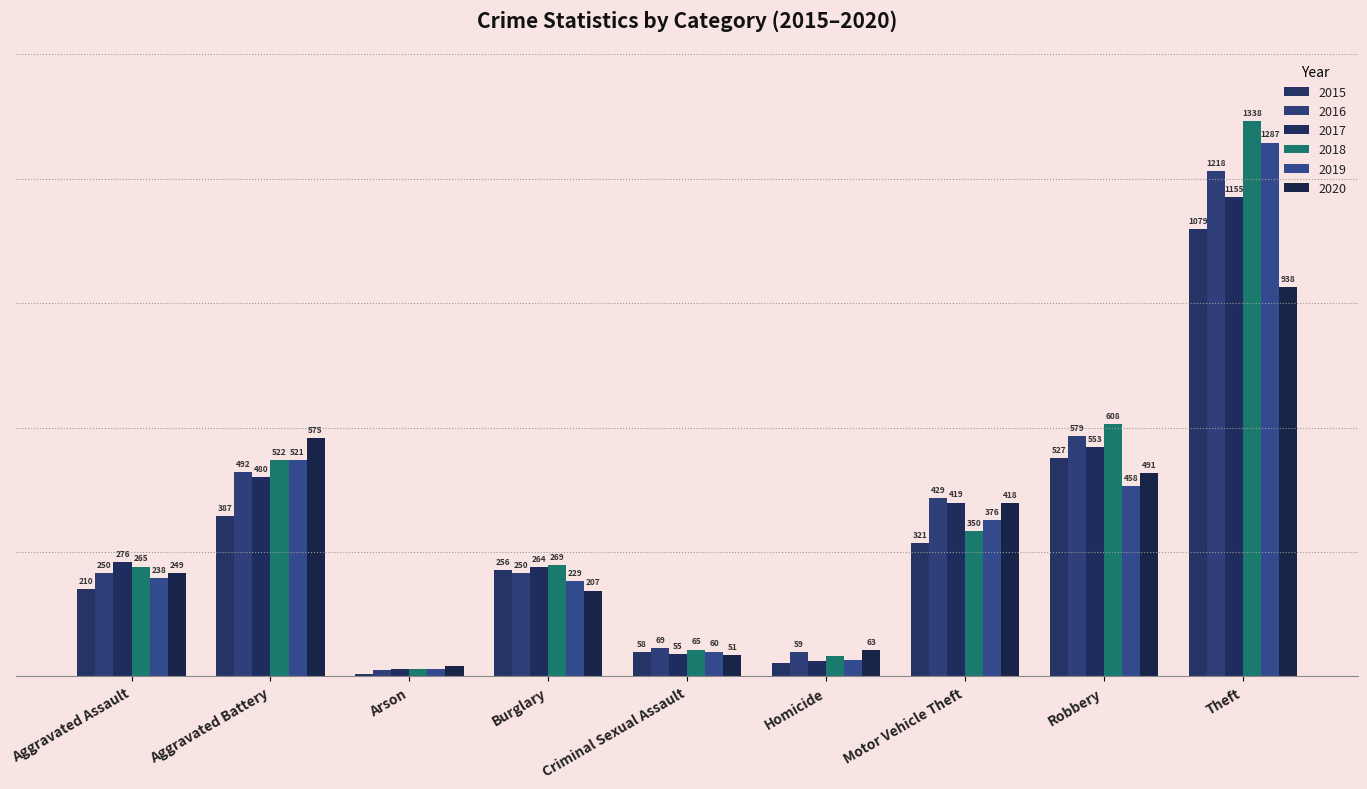

What is the approximate value of 2020 at Robbery, to the nearest 50?

500